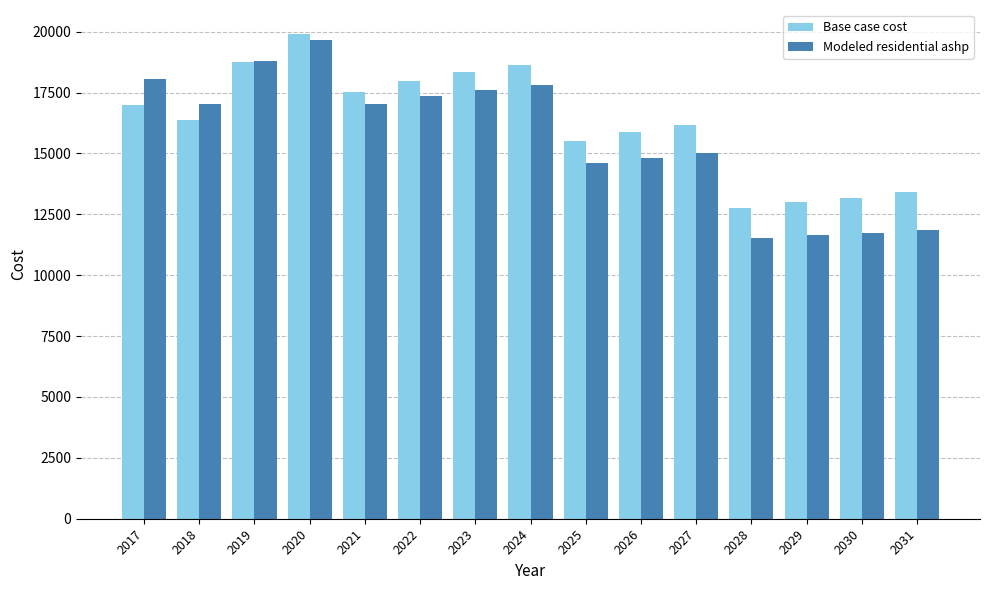

Is the value of Base case cost at 2019 greater than the value of Modeled residential ashp at 2022?

Yes